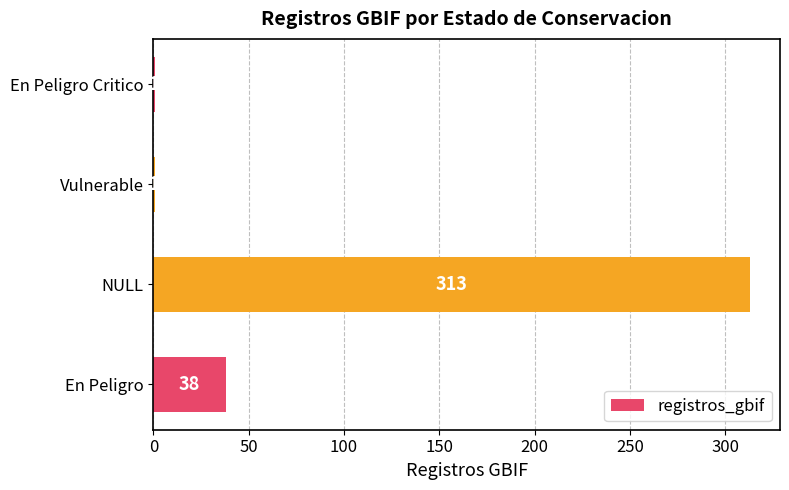

What is the difference between the maximum and minimum values?

312